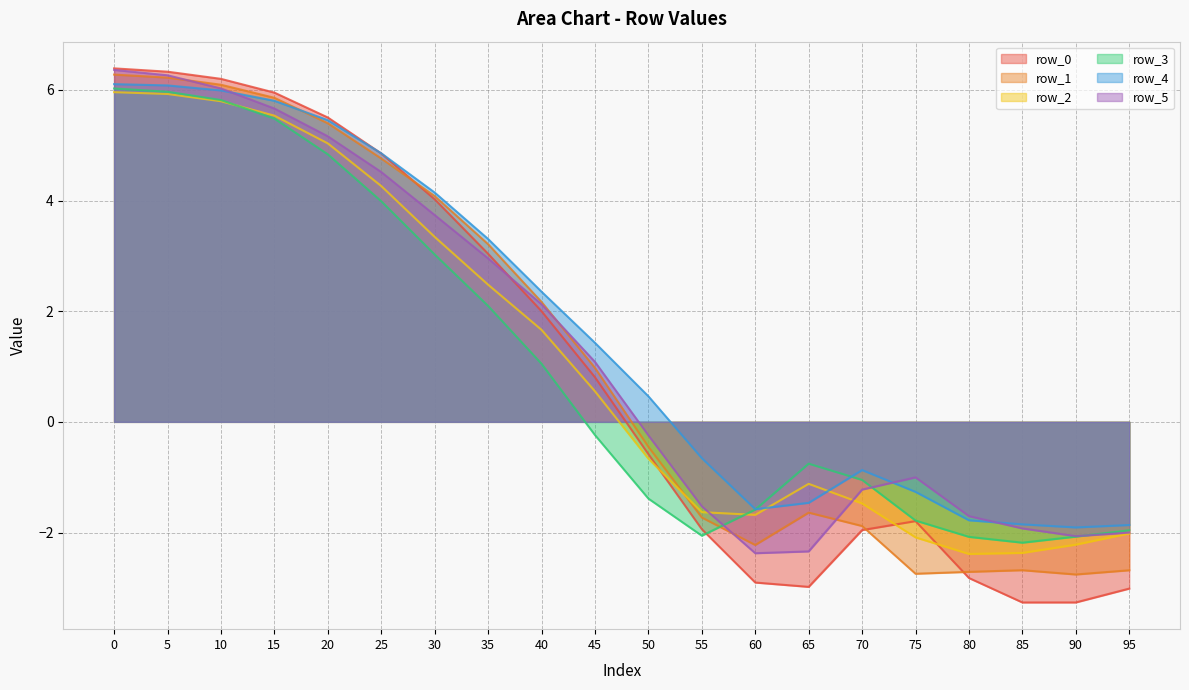

At which label is row_4 closest to 2?

40